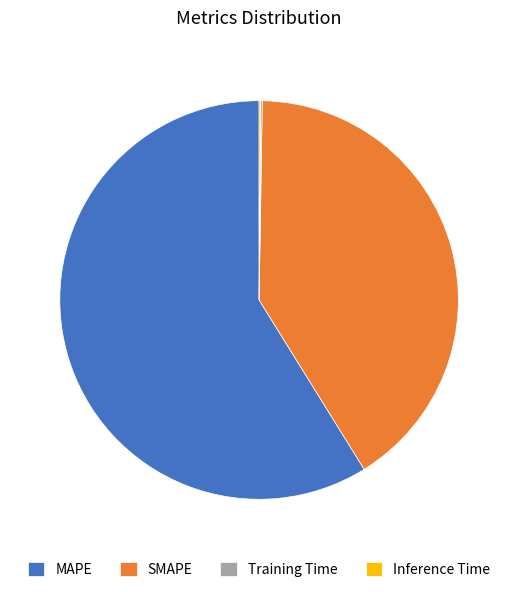

Does MAPE represent more than half of the total?

Yes